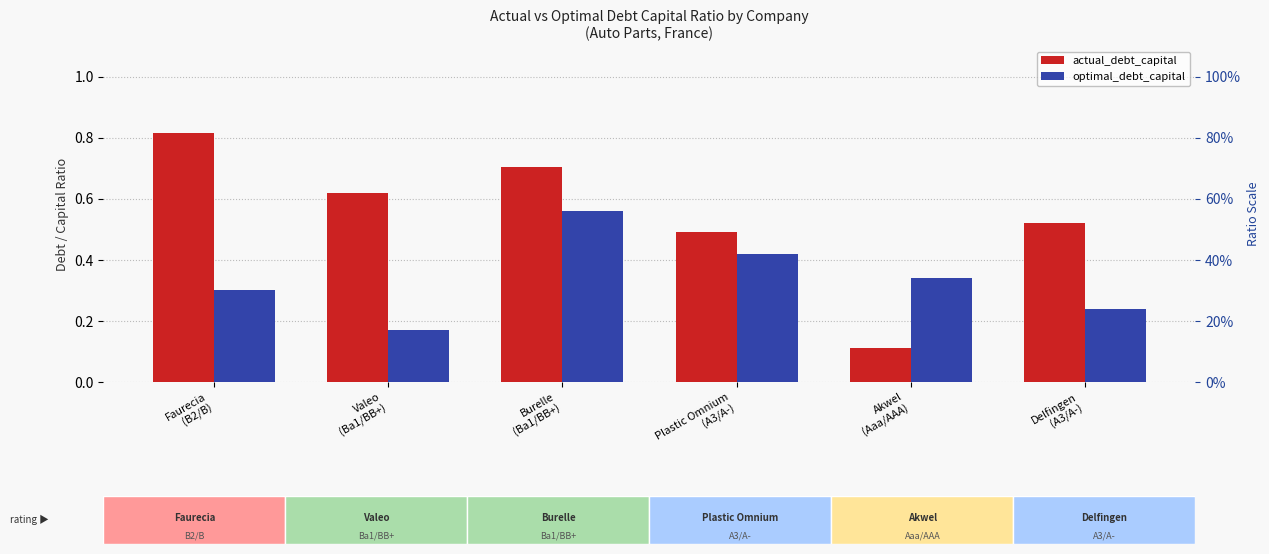

What is the difference between the second highest and second lowest values in the optimal_debt_capital series?

0.2